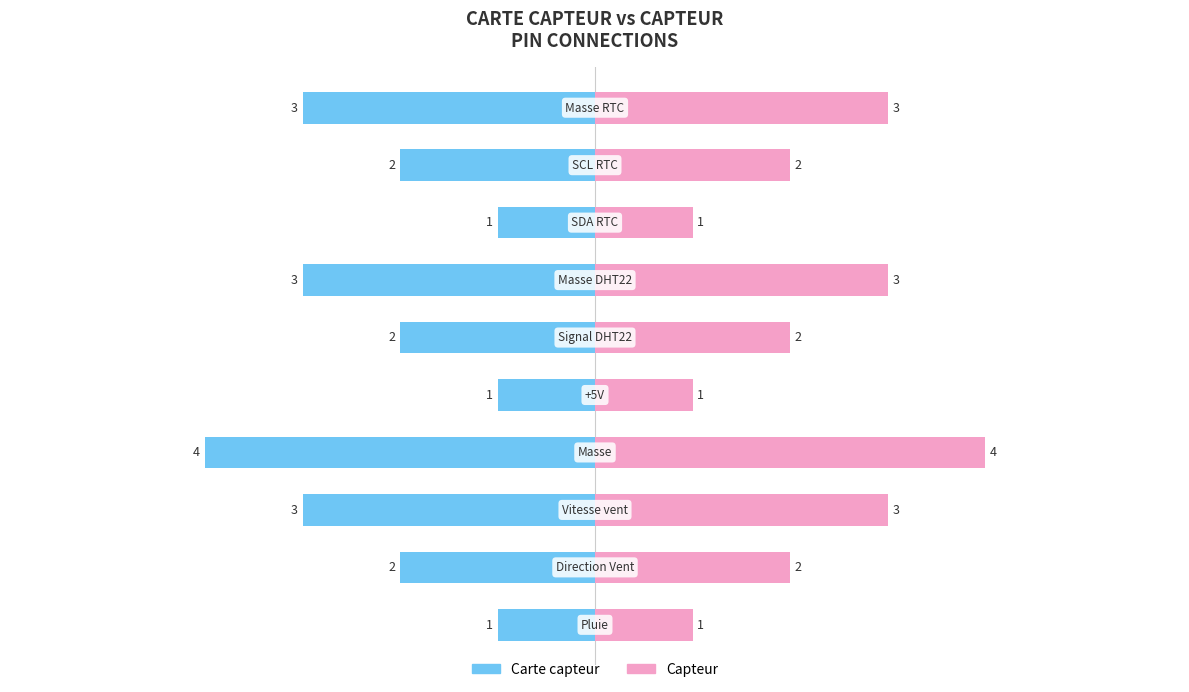

Which series has the largest total across all categories?

Capteur